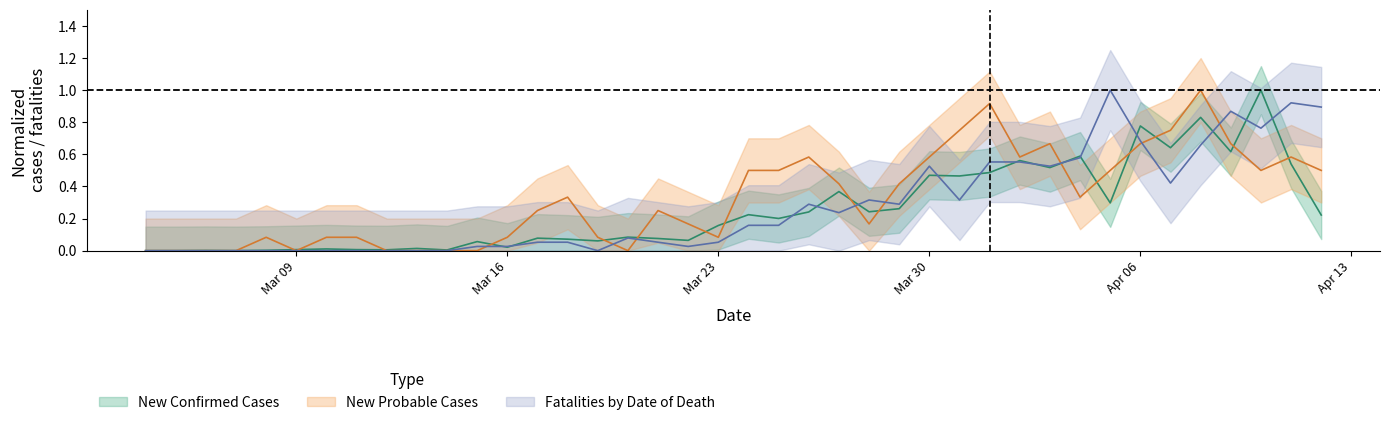

What is the average value of the new_probable series?

0.3